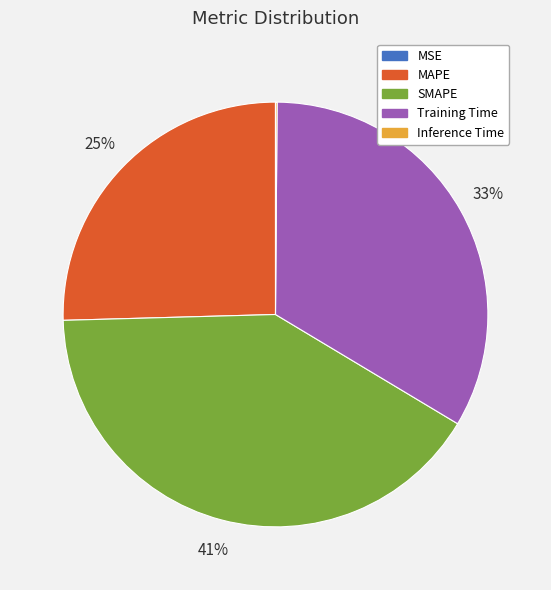

To the nearest percent, what is the difference between the largest and smallest slice percentages?

41%